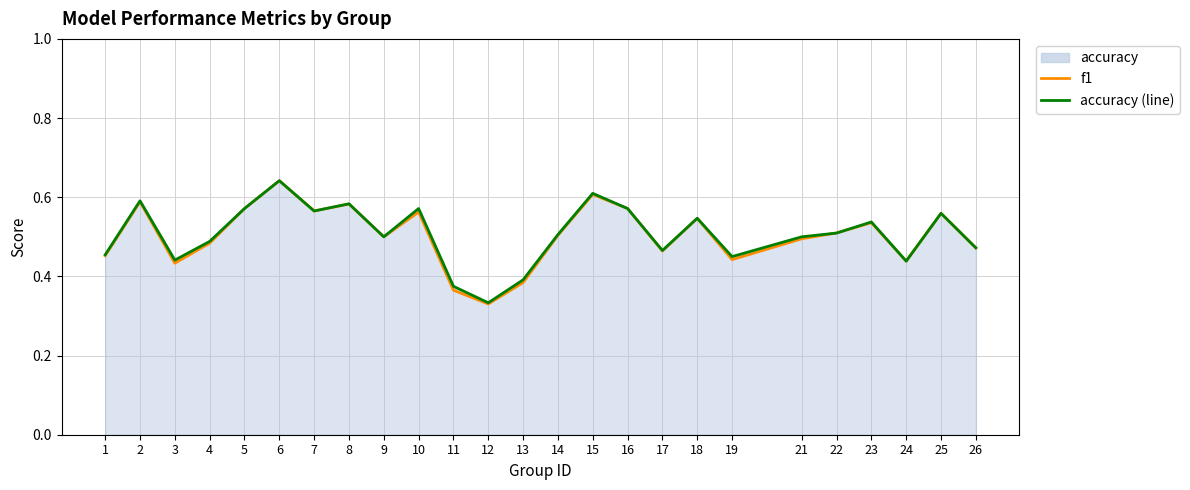

What is the maximum value shown in the chart?

0.6